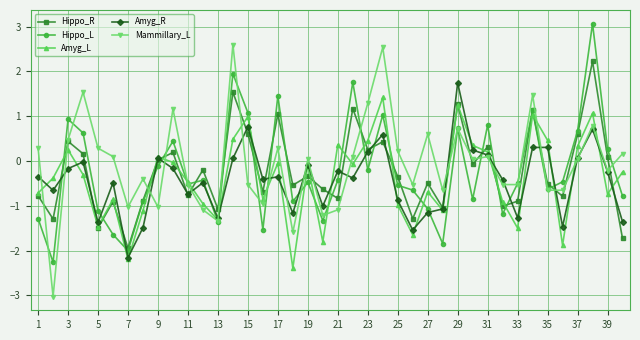

True or false: Amyg_R and Hippo_L intersect in this chart.

True